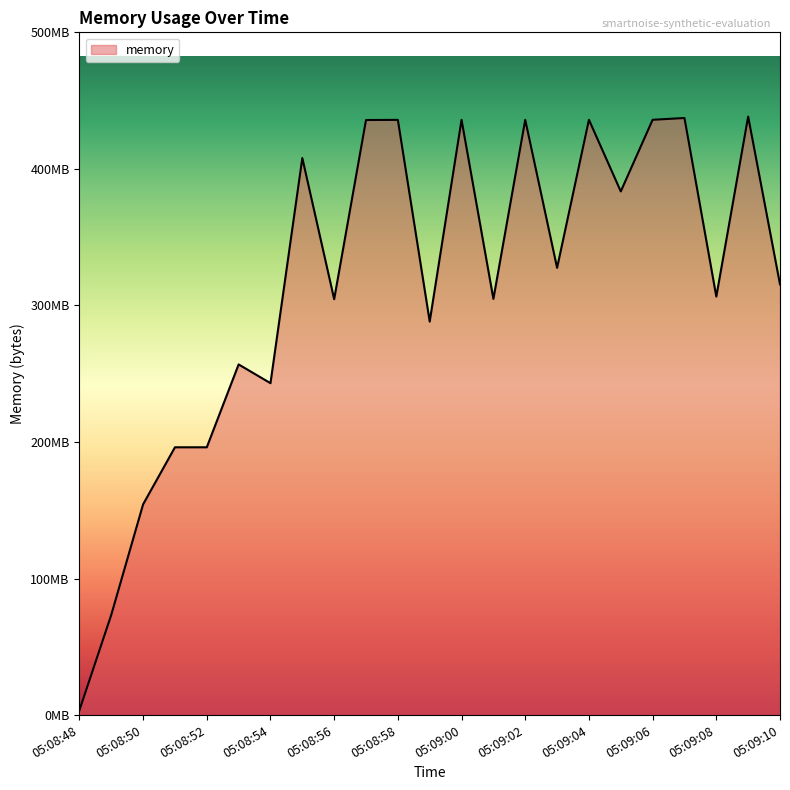

Is this an area chart (filled region under the line)?

Yes